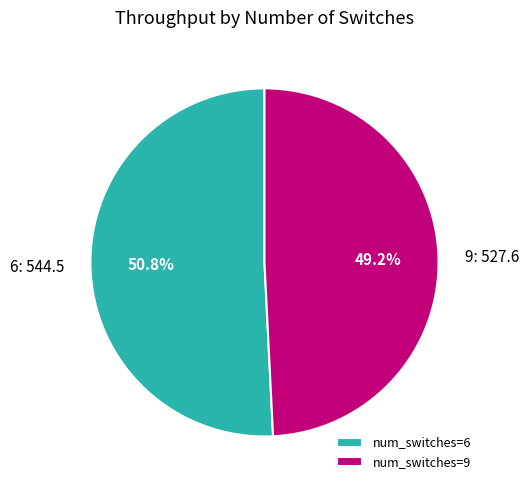

To the nearest percent, what is the average slice percentage?

50%